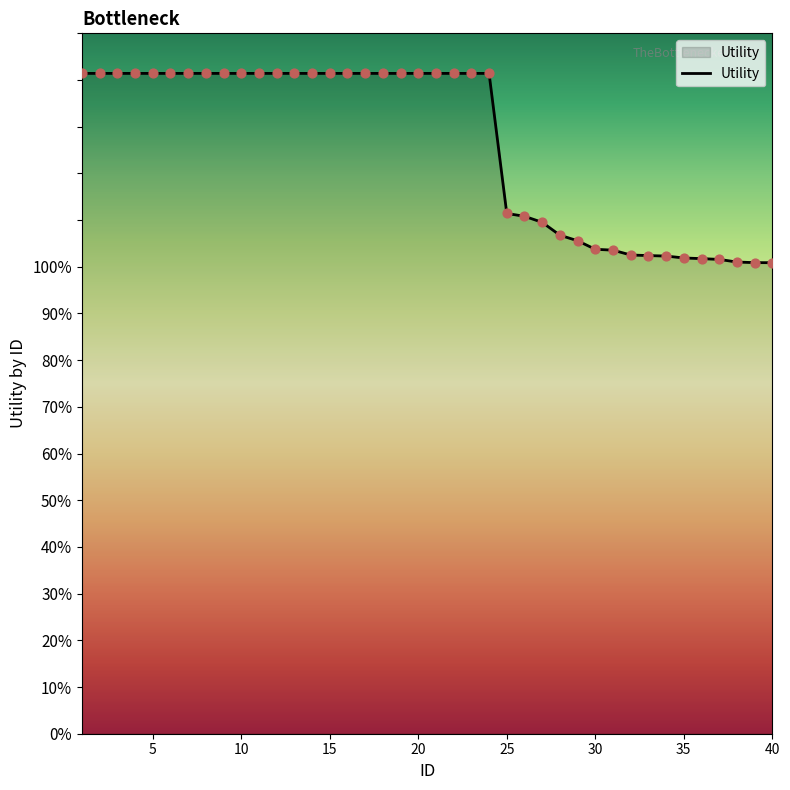

Does the chart have visible grid lines?

No